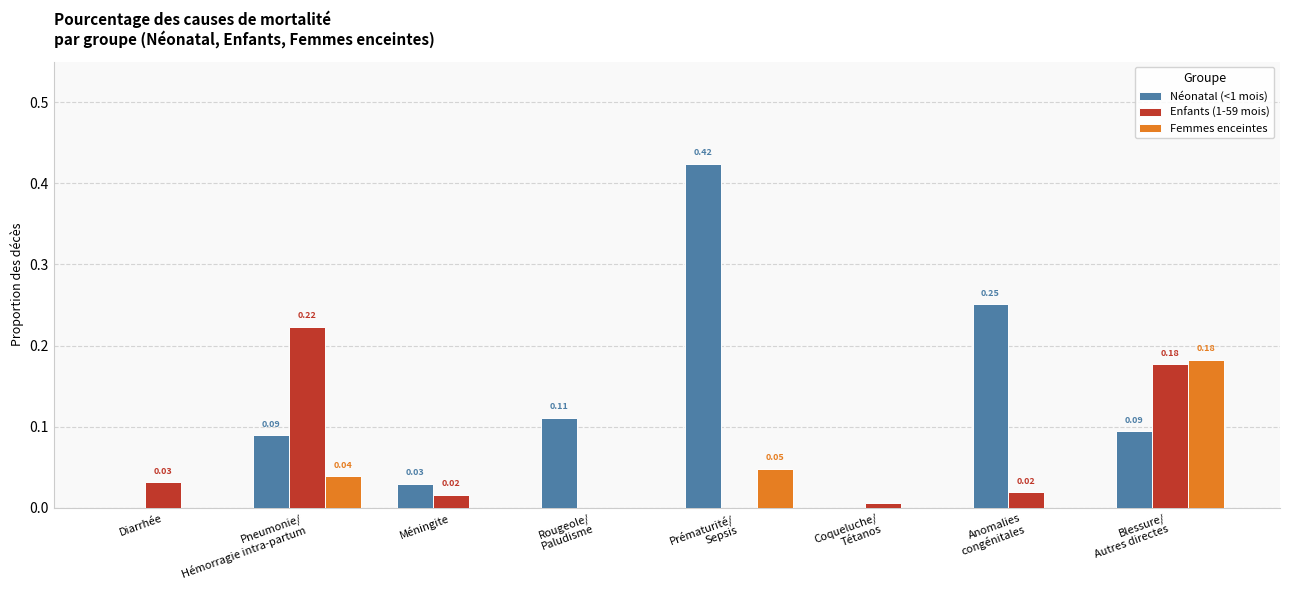

True or false: Enfants (1-59 mois) has a value of -0.1 at Prématurité/
Sepsis.

False